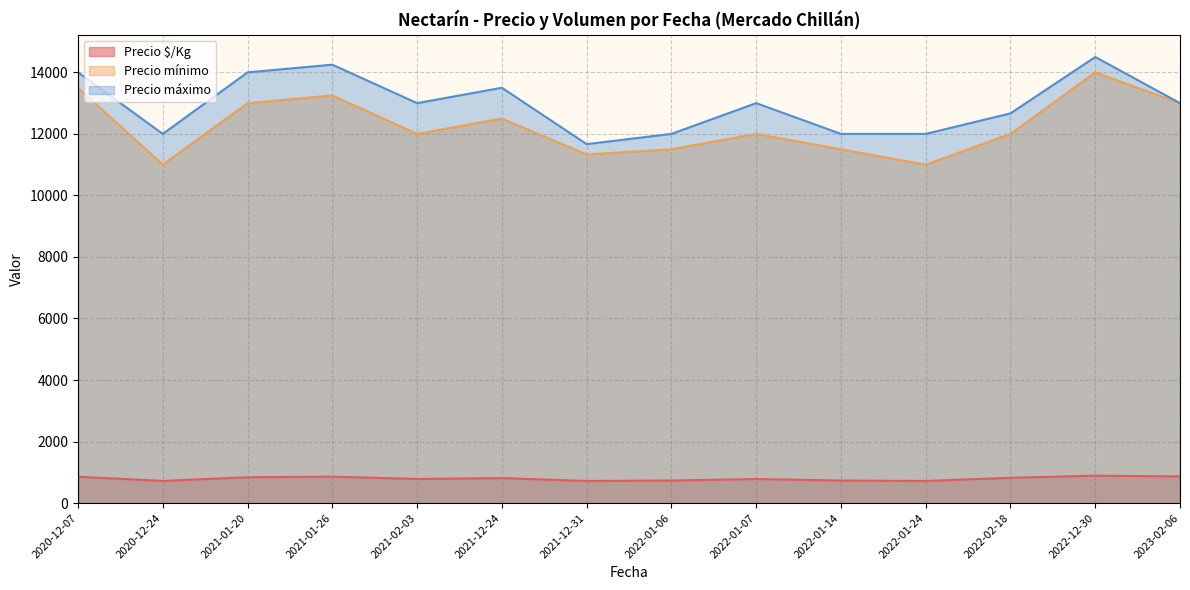

Between 2020-12-07 and 2021-01-26, which is larger?

2020-12-07